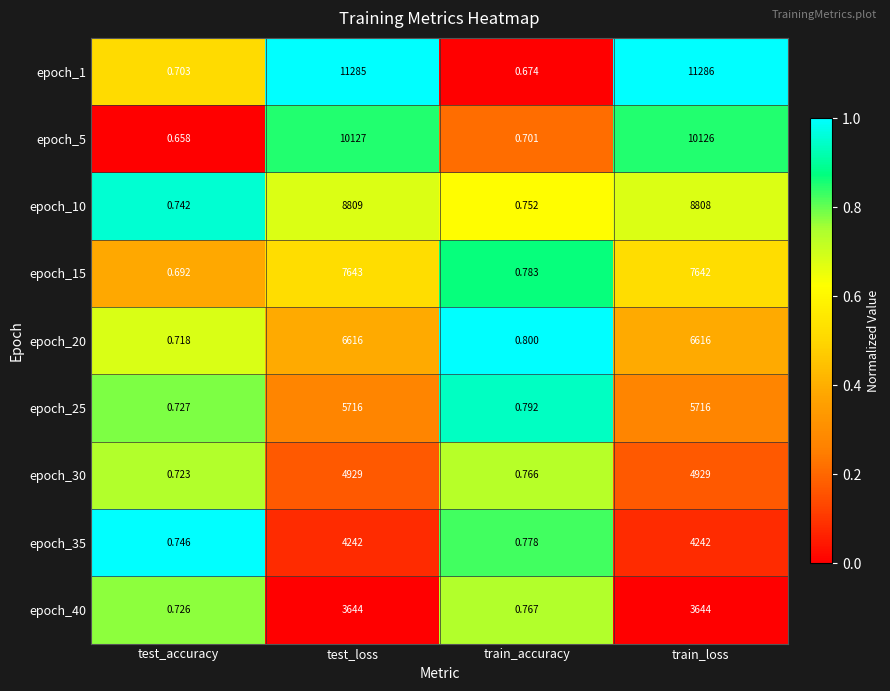

Which label corresponds to the smallest value in the chart?

test_accuracy